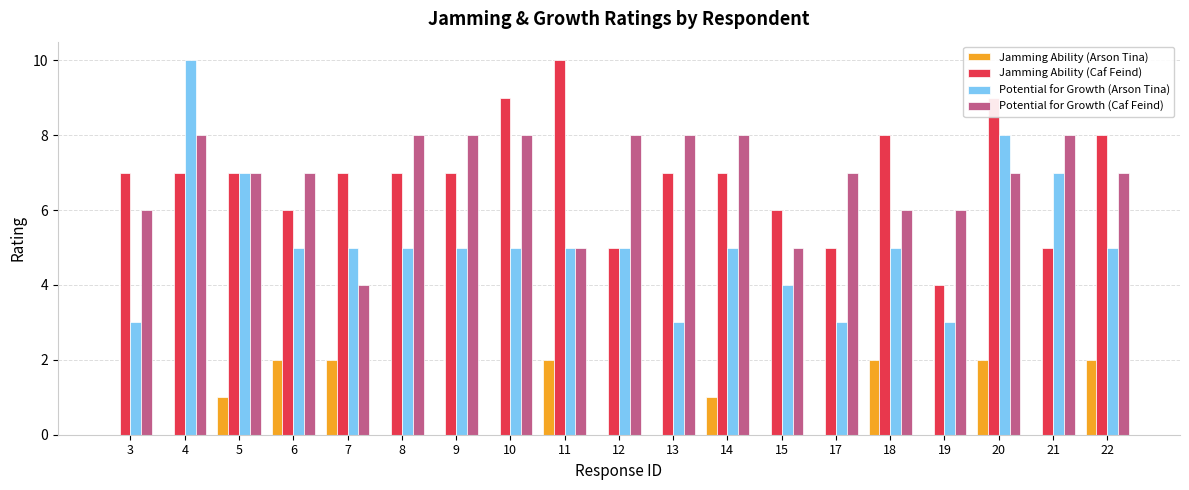

What are all the series names shown in the legend?

Jamming Ability (Arson Tina), Jamming Ability (Caf Feind), Potential for Growth (Arson Tina), Potential for Growth (Caf Feind)